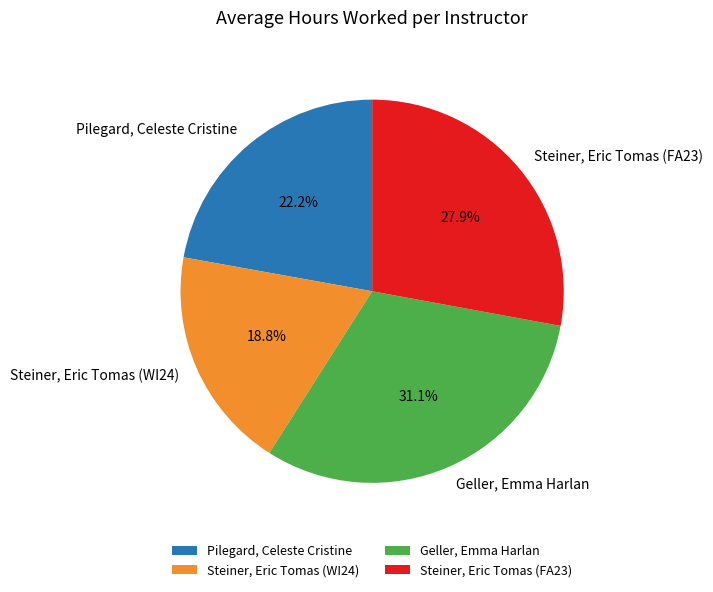

The Pilegard, Celeste Cristine slice represents 22% of the pie. True or false?

True